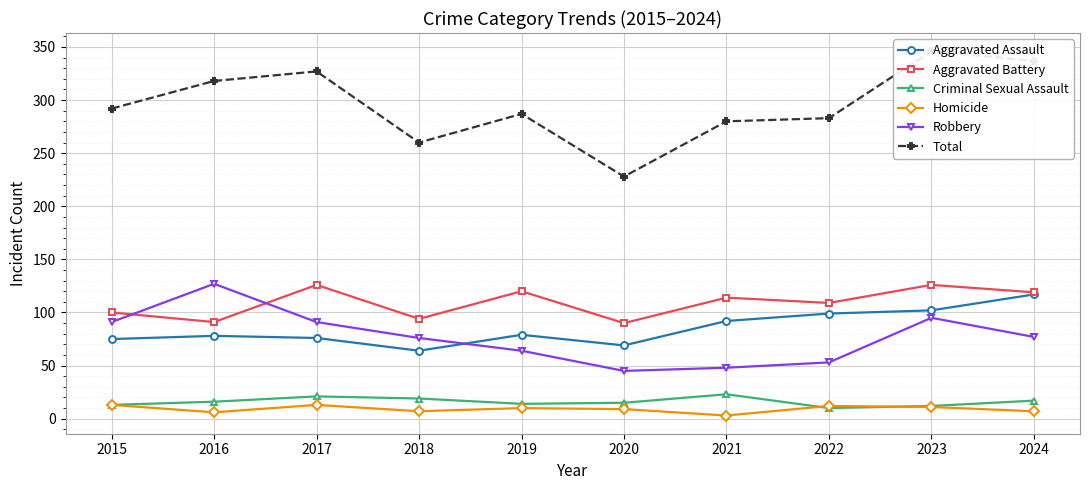

What is the sum of all Homicide values?

91